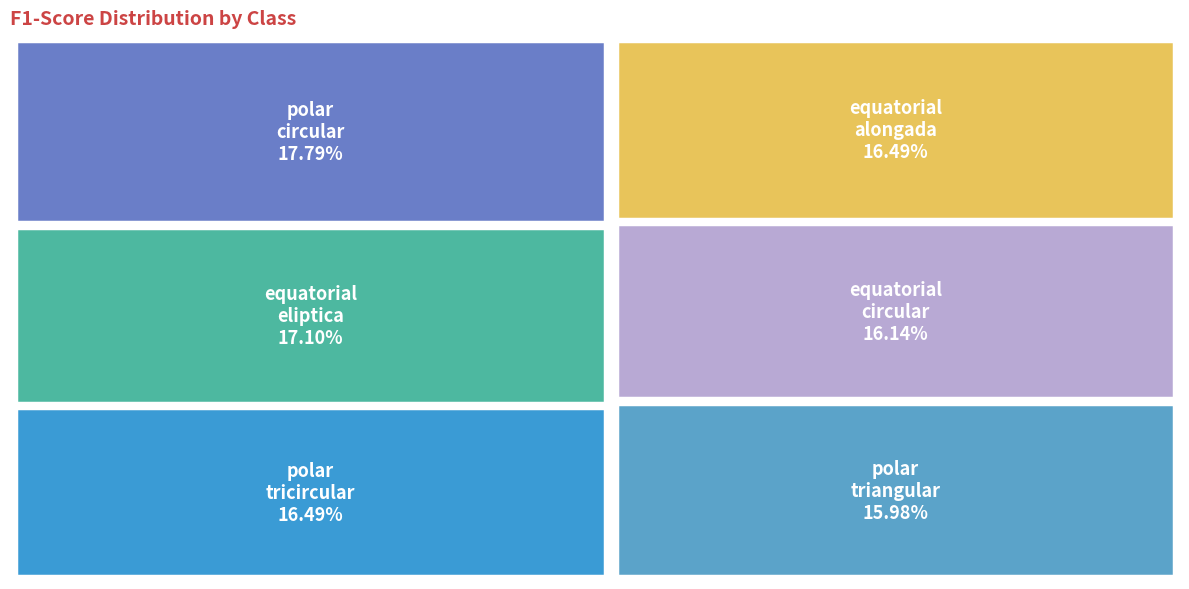

How many segments does this pie chart have?

6